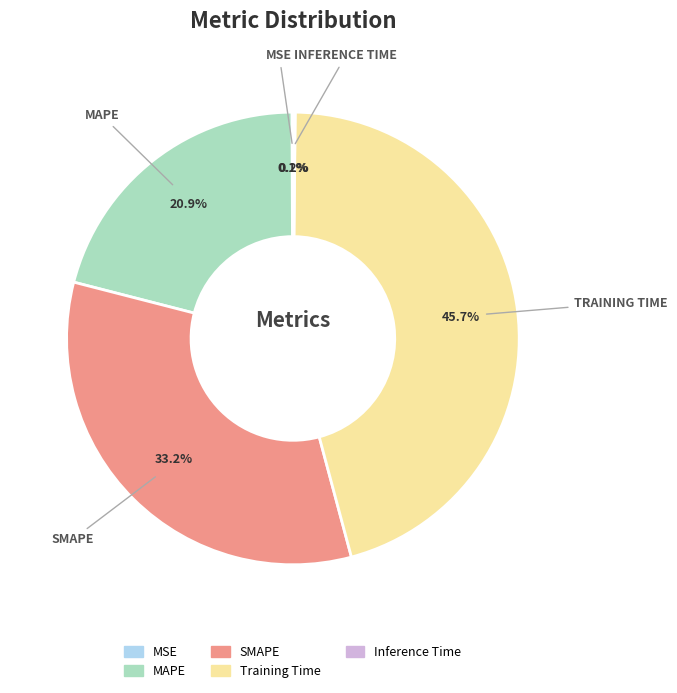

Is the sum of MAPE and Training Time greater than half?

Yes